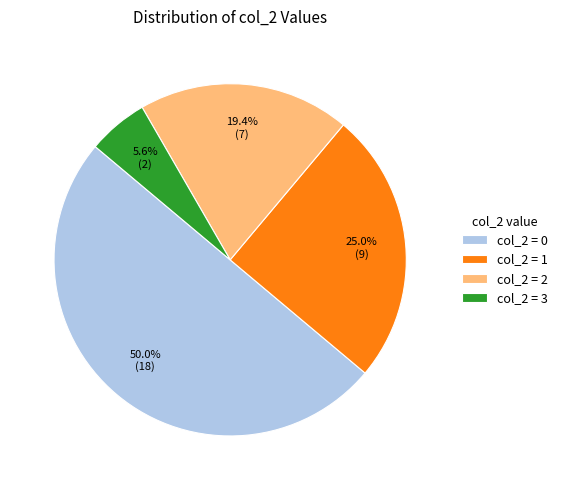

Rank the categories by value from highest to lowest.

col_2 = 0, col_2 = 1, col_2 = 2, col_2 = 3